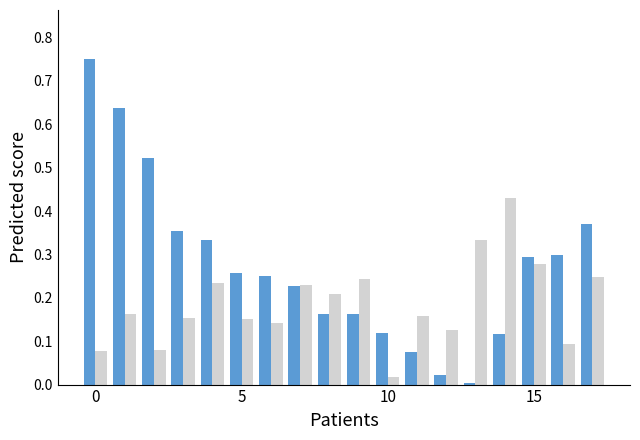

Count the number of data series in this chart.

2